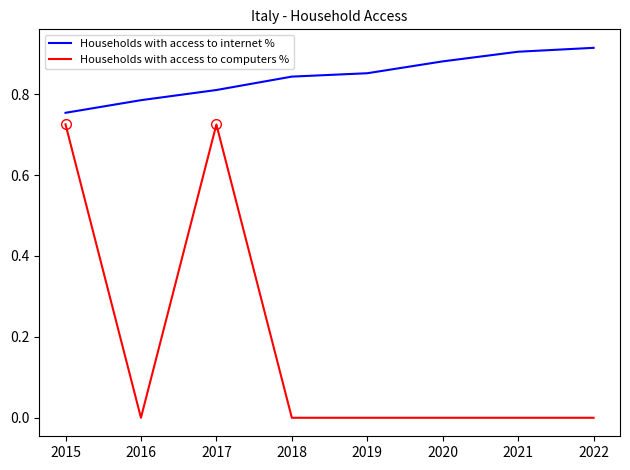

Count the Households with access to internet % values in the range 0 to 1.

8